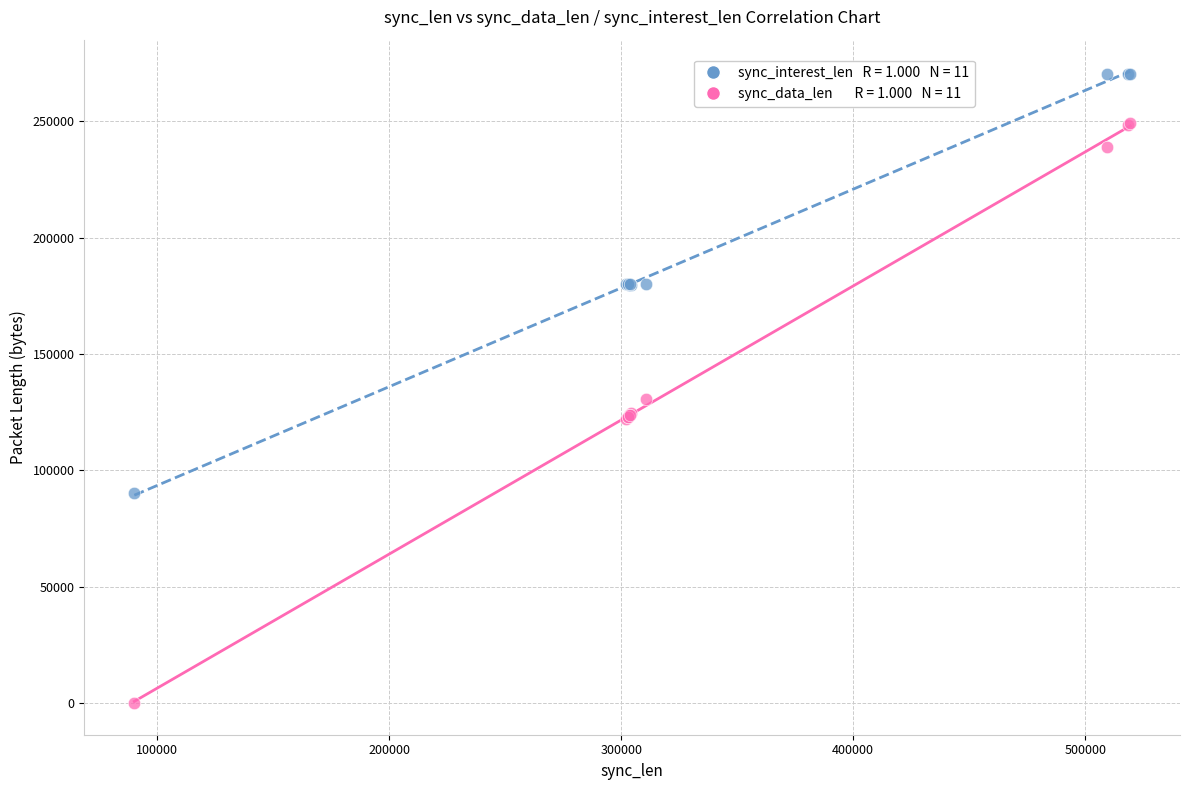

Across all series, what Y value is closest to 135106?

130609